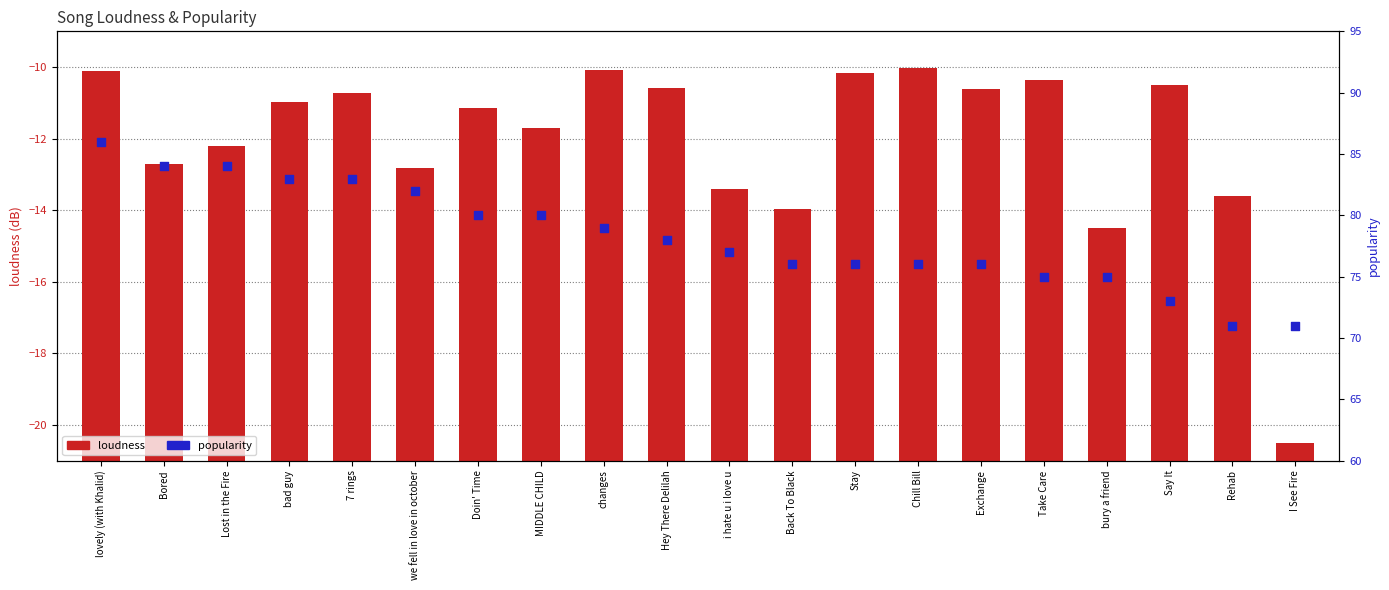

What are all the series names shown in the legend?

loudness, popularity